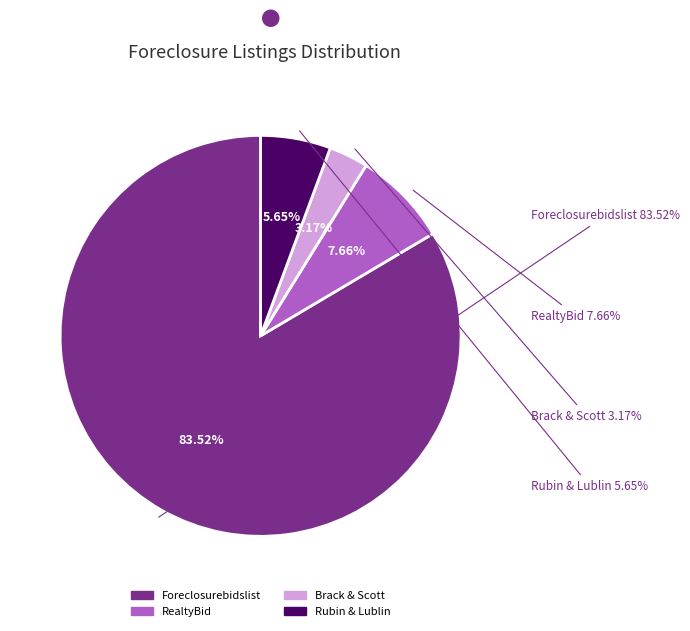

What is the largest slice in the pie chart?

Foreclosurebidslist